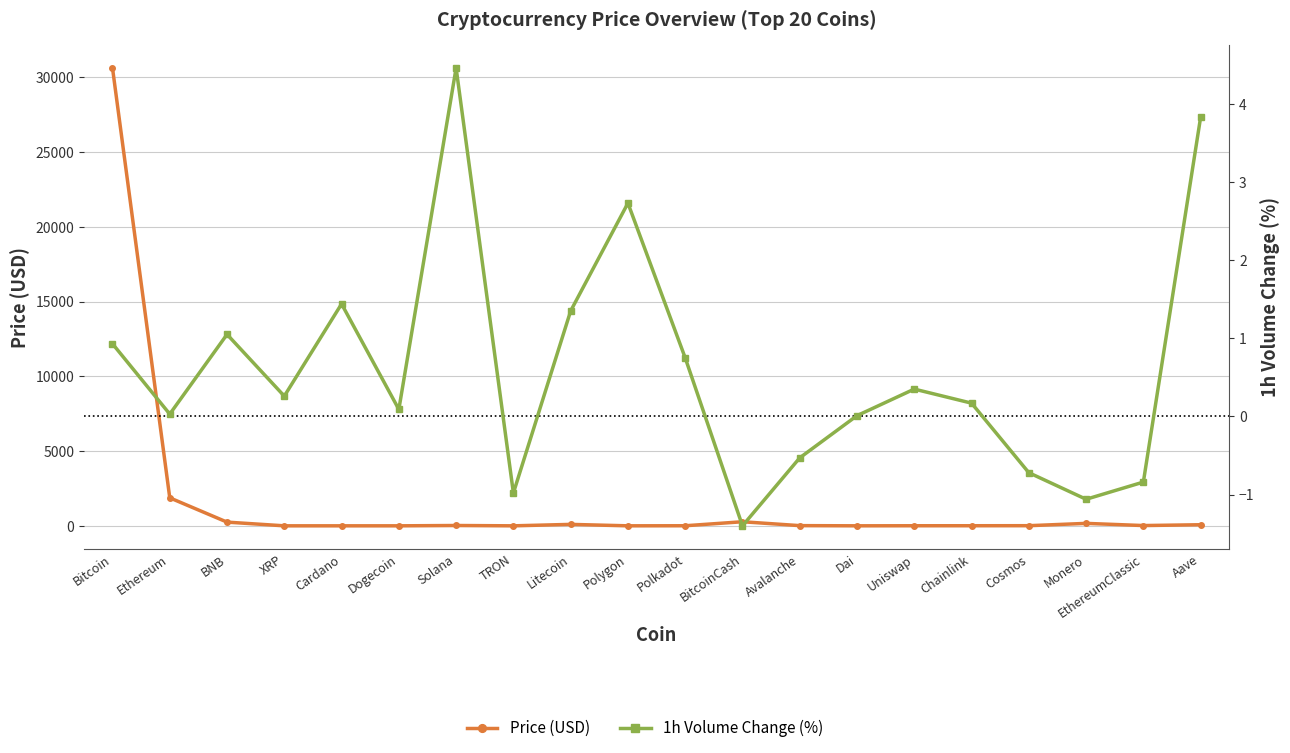

Between Litecoin and Polygon, which is larger?

Litecoin